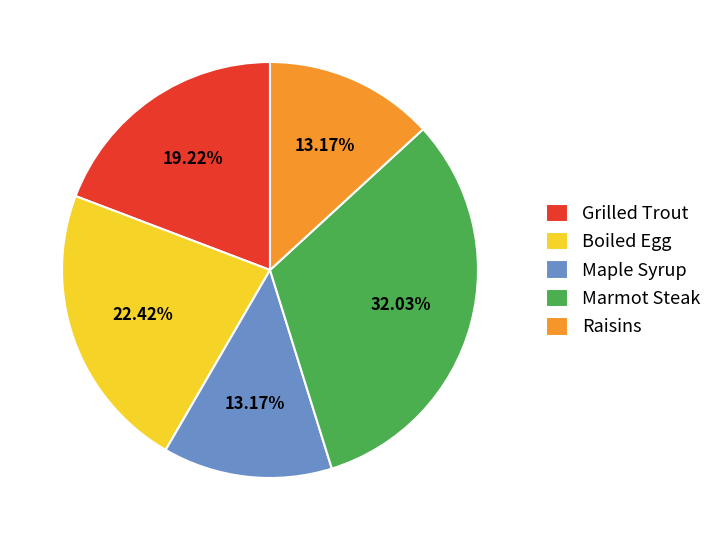

How many segments does this pie chart have?

5